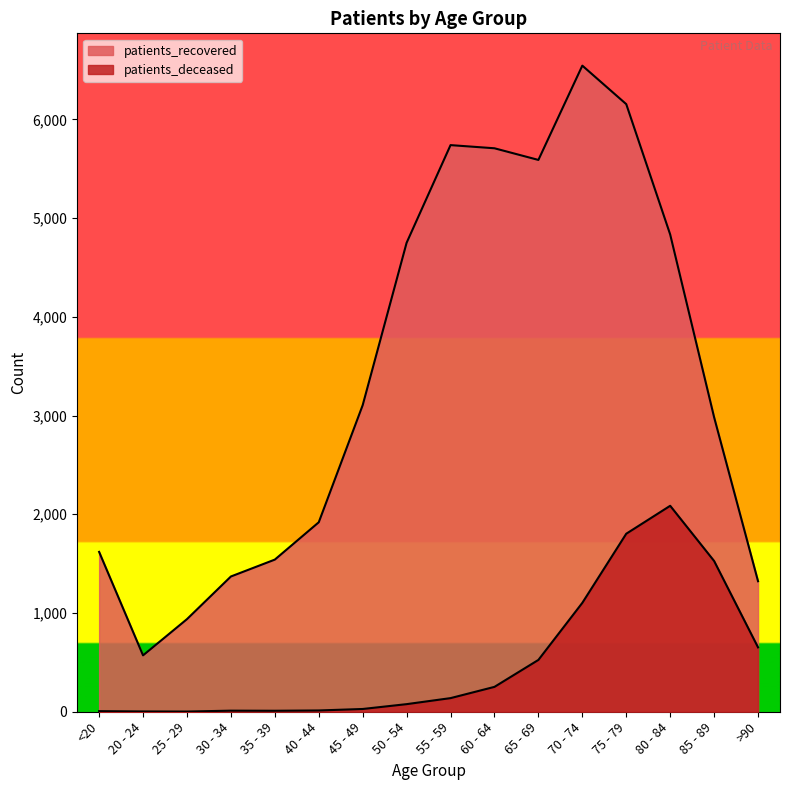

True or false: patients_recovered and patients_deceased cross at least once.

False